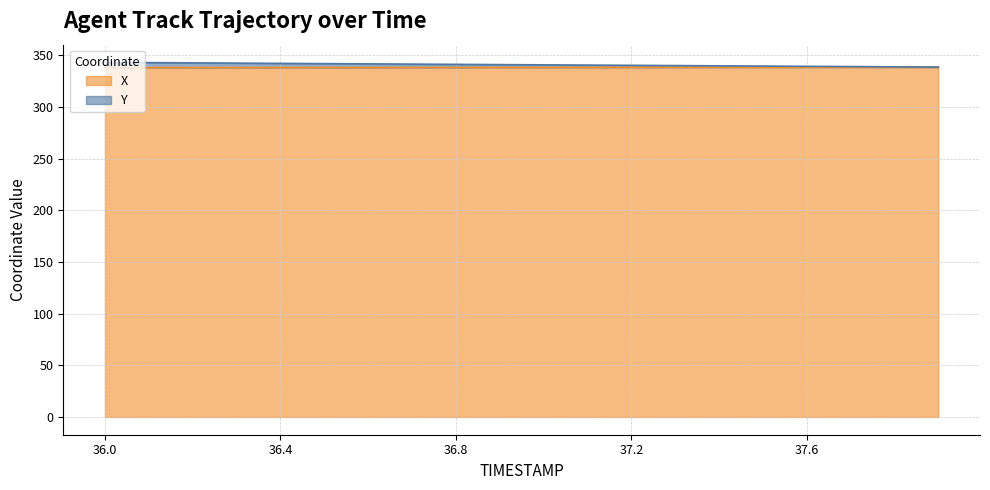

What are all the series names shown in the legend?

X, Y